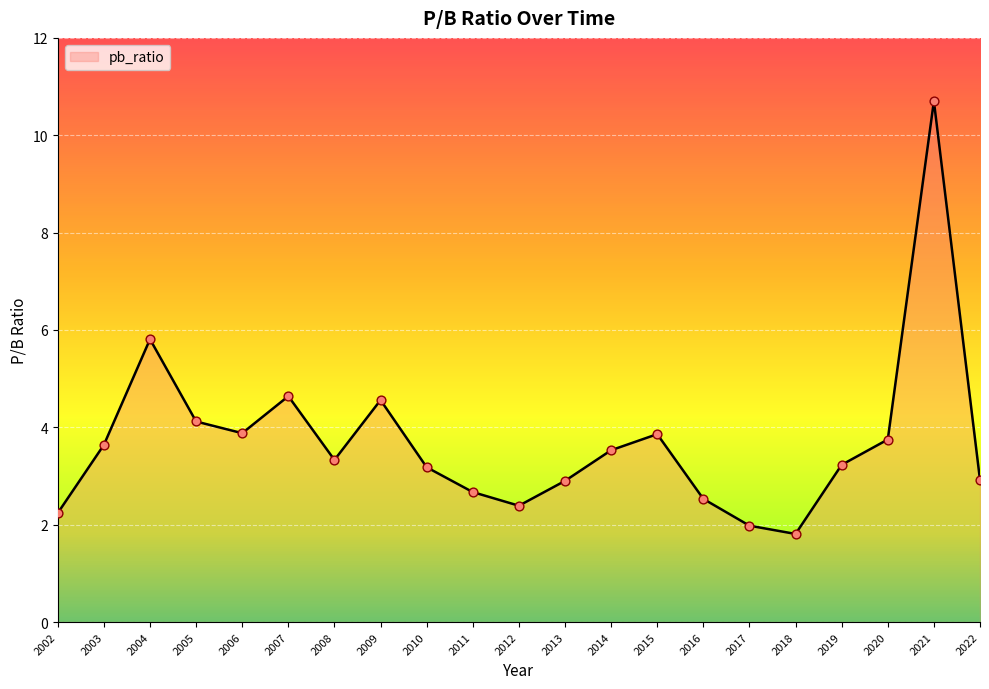

Approximately how many times larger is the value at 2013 compared to 2006?

0.7